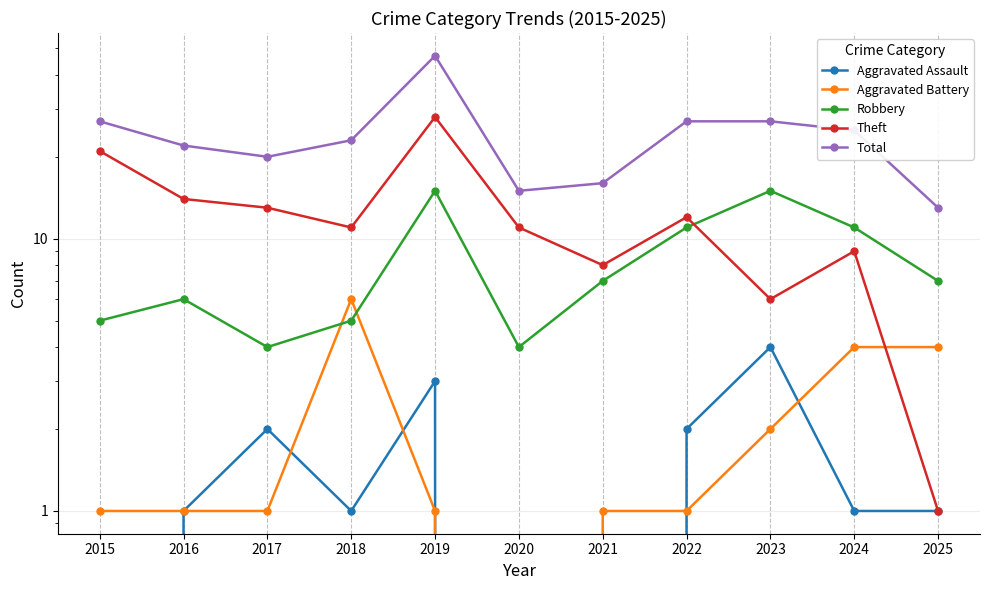

What is the maximum value for Total?

47